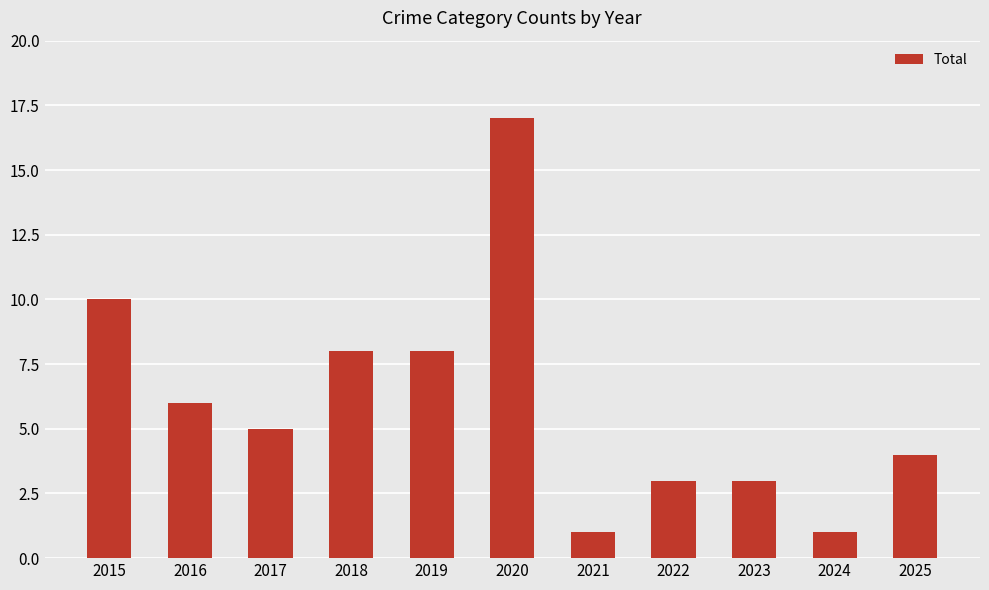

How many data points does each series have?

11